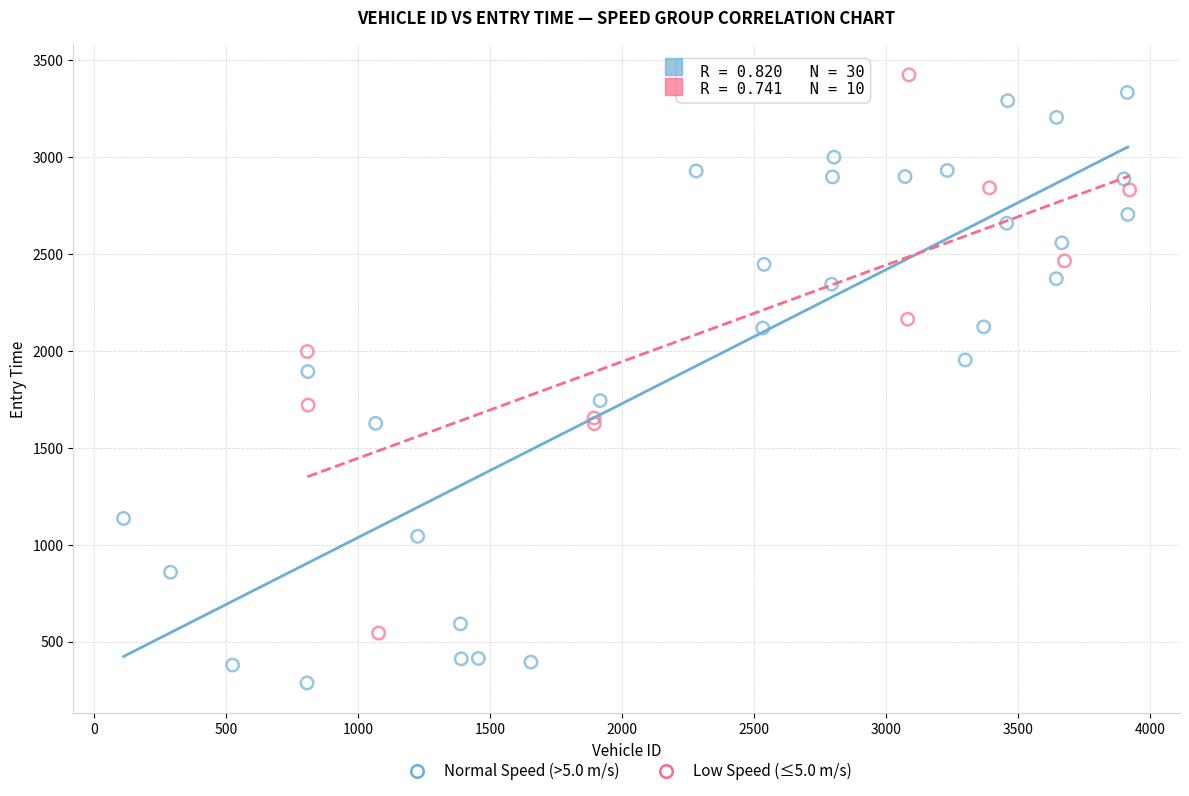

Which series has the widest spread of Y values?

Normal Speed (>5.0 m/s)